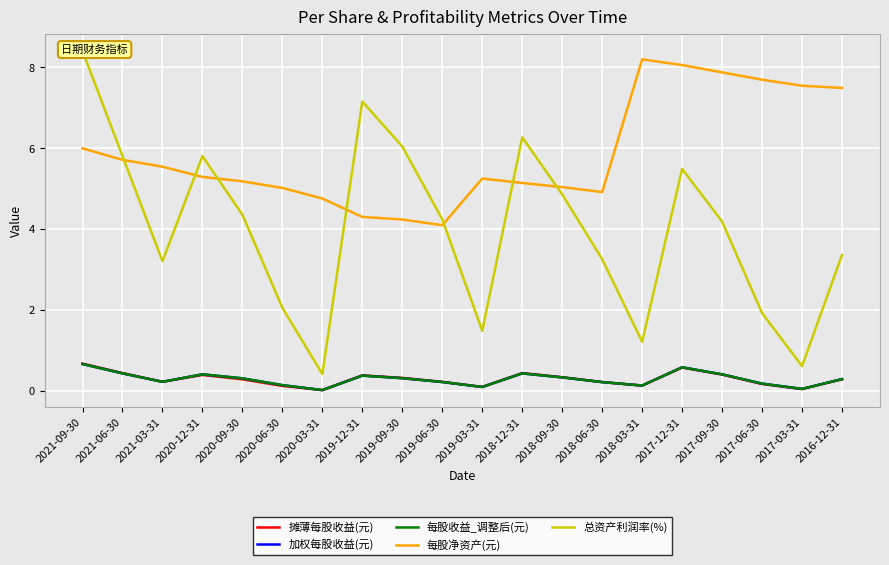

Count the number of data series in this chart.

5